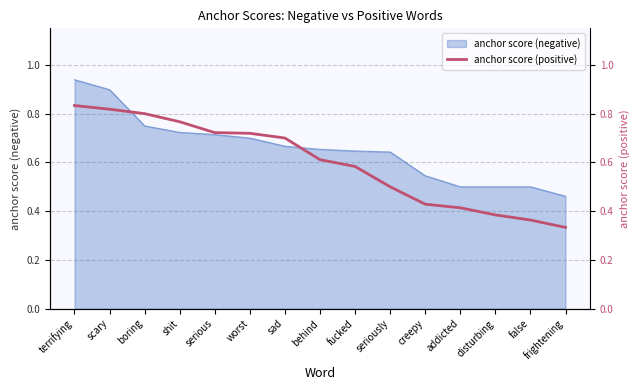

What is the label of the 10th point from the left?

seriously